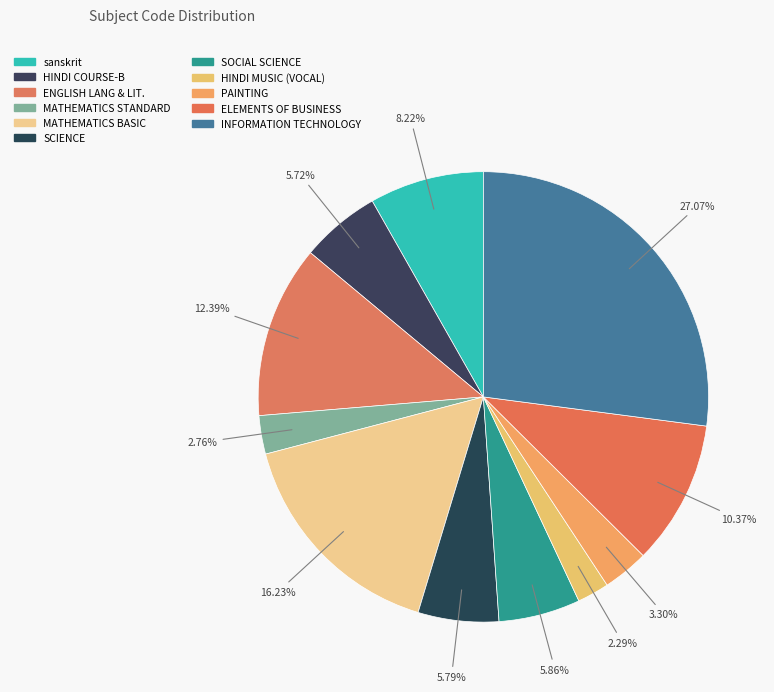

How many segments does this pie chart have?

11